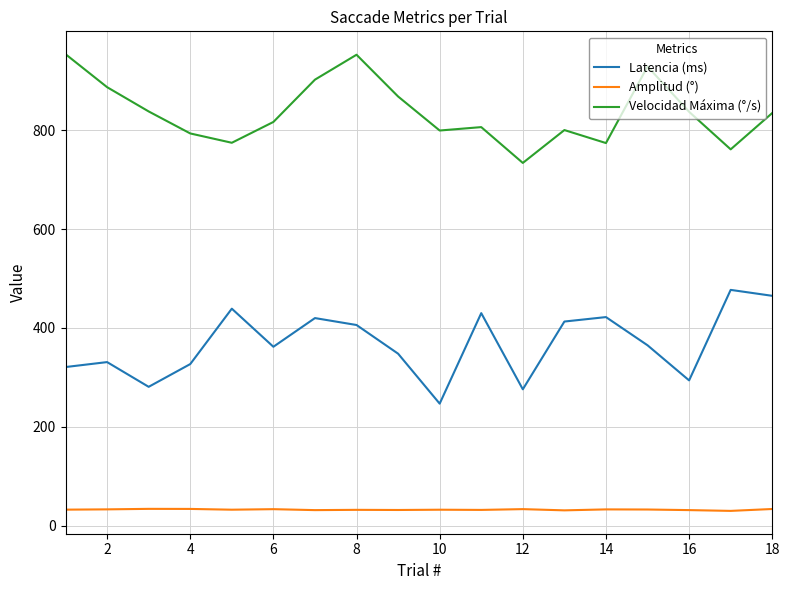

True or false: Latencia (ms) and Velocidad Máxima (°/s) intersect in this chart.

False